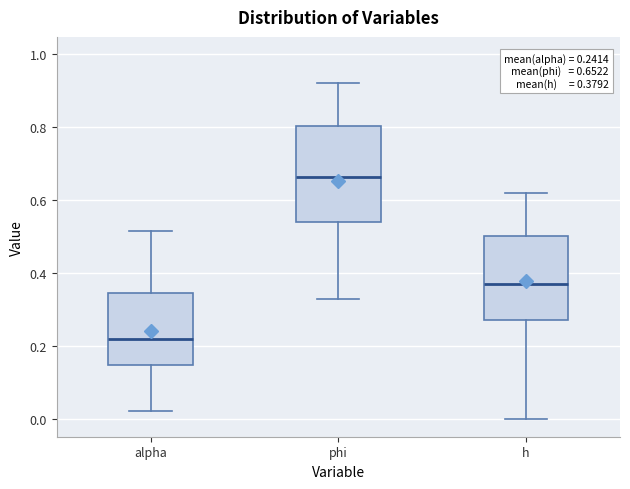

Which box is the tallest, from its lower edge to its upper edge?

phi